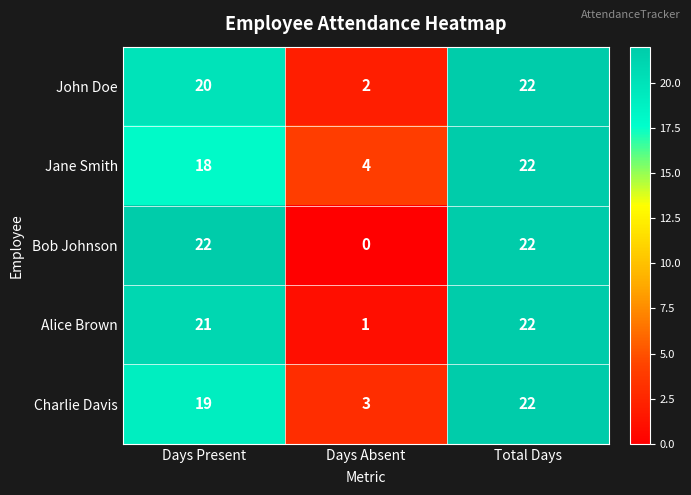

Rank the series at Days Absent from lowest to highest value.

Bob Johnson, Alice Brown, John Doe, Charlie Davis, Jane Smith